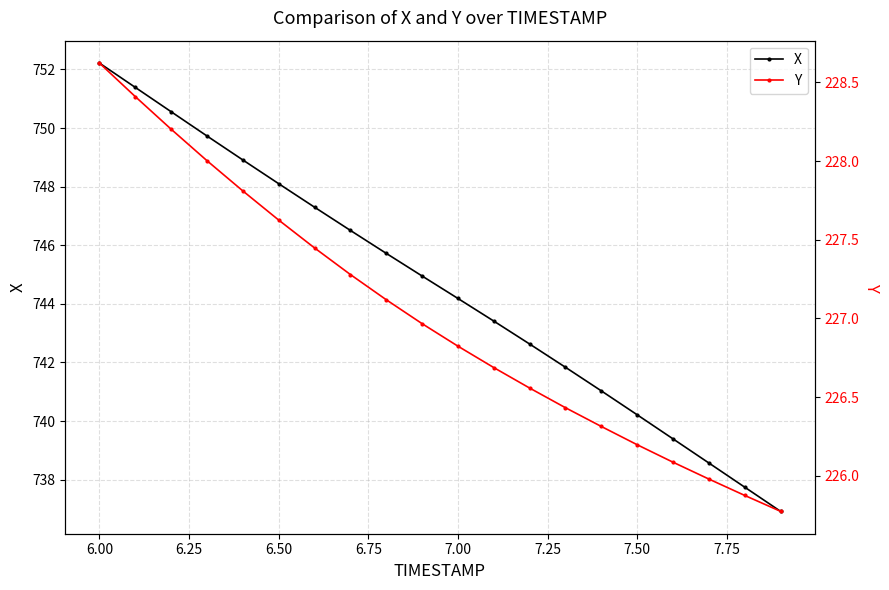

At which label does X first exceed 744?

6.00